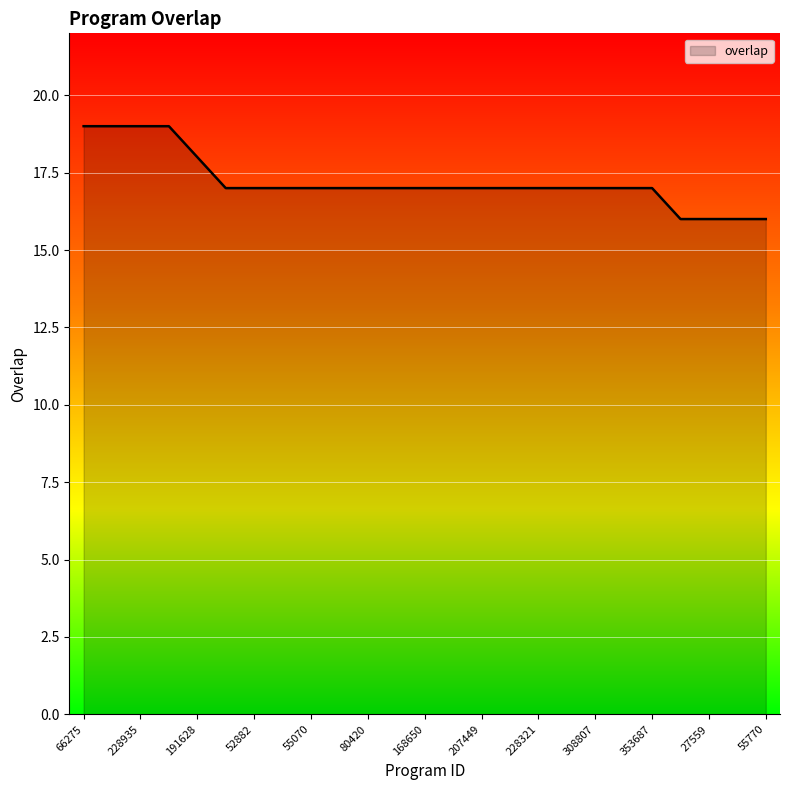

How many lines are shown in the chart?

1